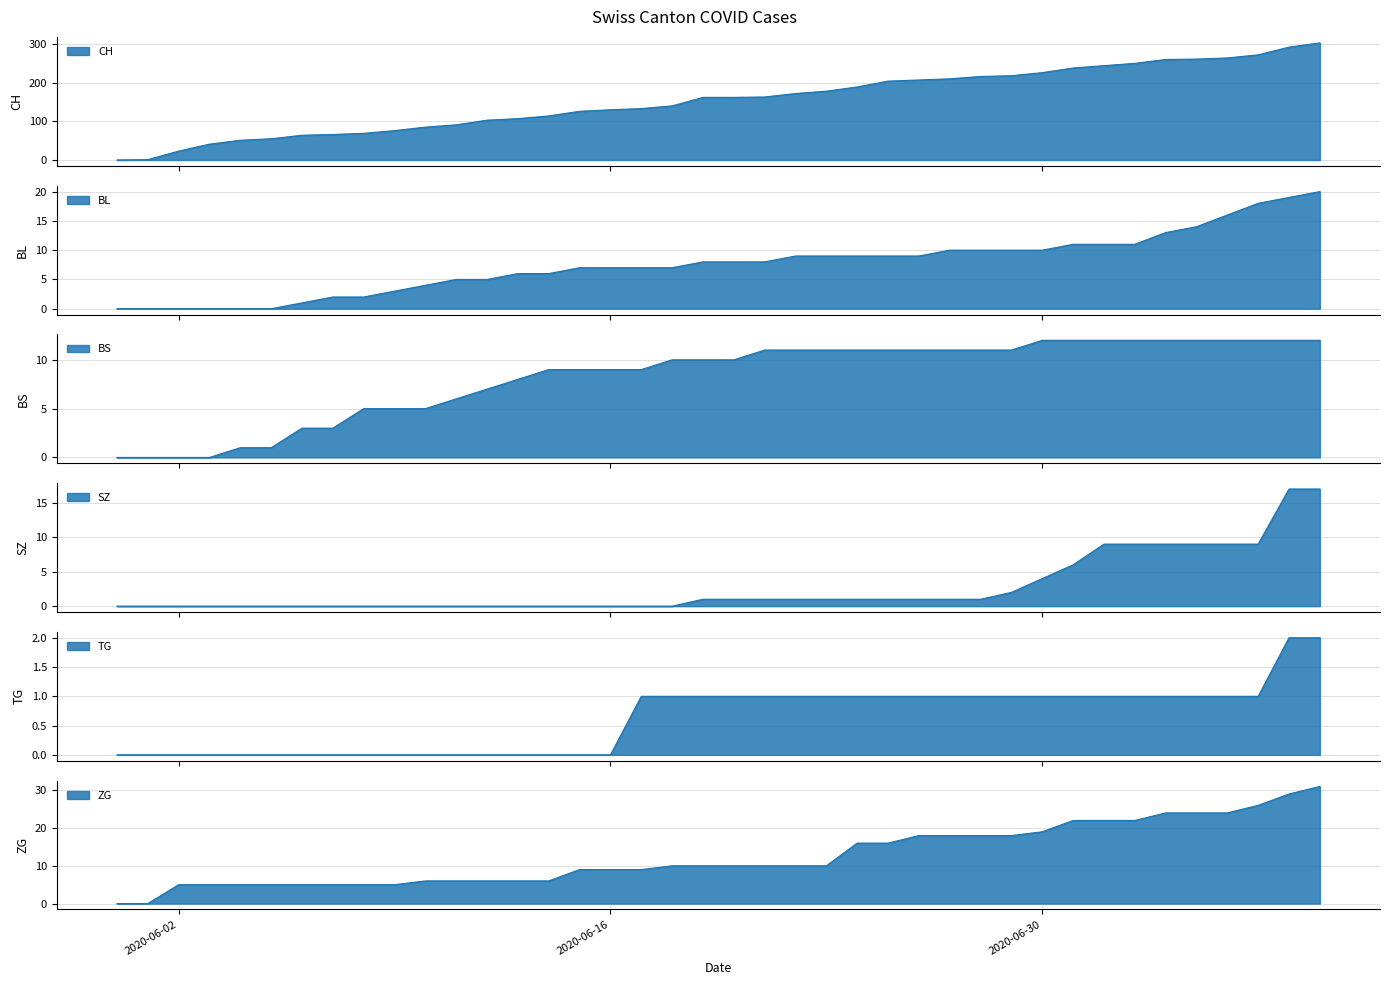

Does the chart have visible grid lines?

Yes